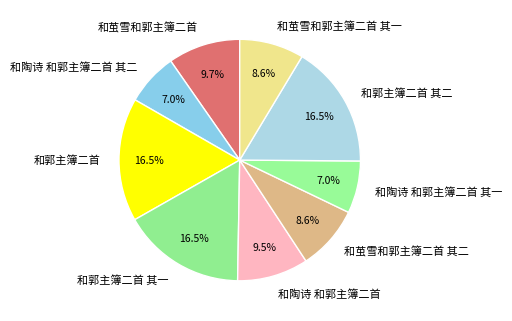

What percentage do 和郭主簿二首 其二 and 和茧雪和郭主簿二首 其二 together represent?

25.1%